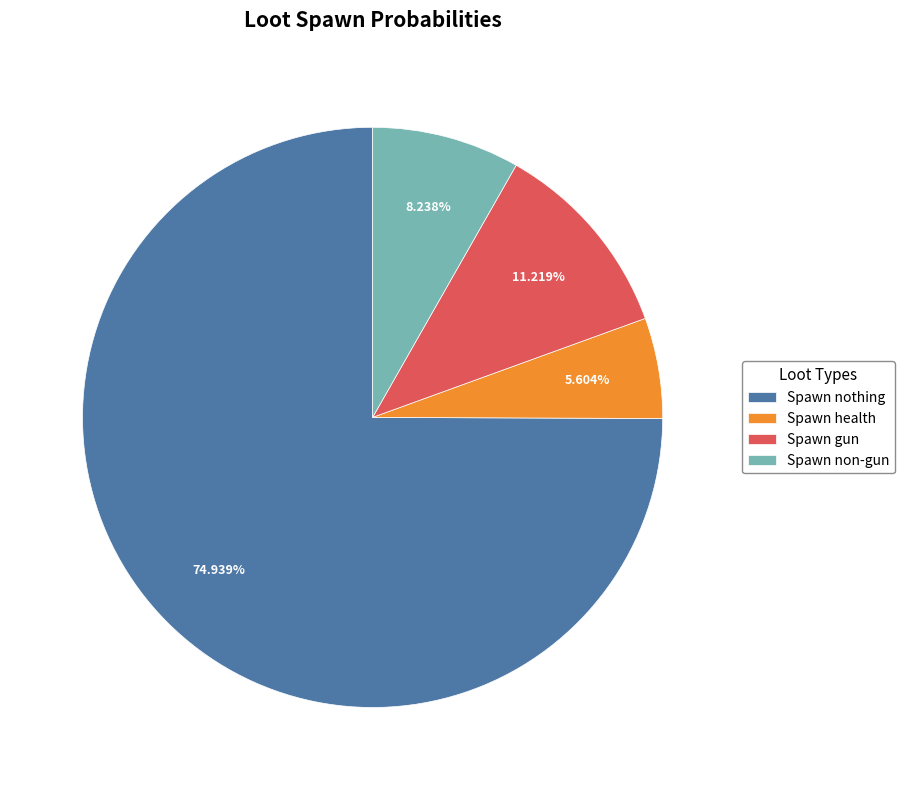

True or false: Spawn gun accounts for 3% of the total.

False